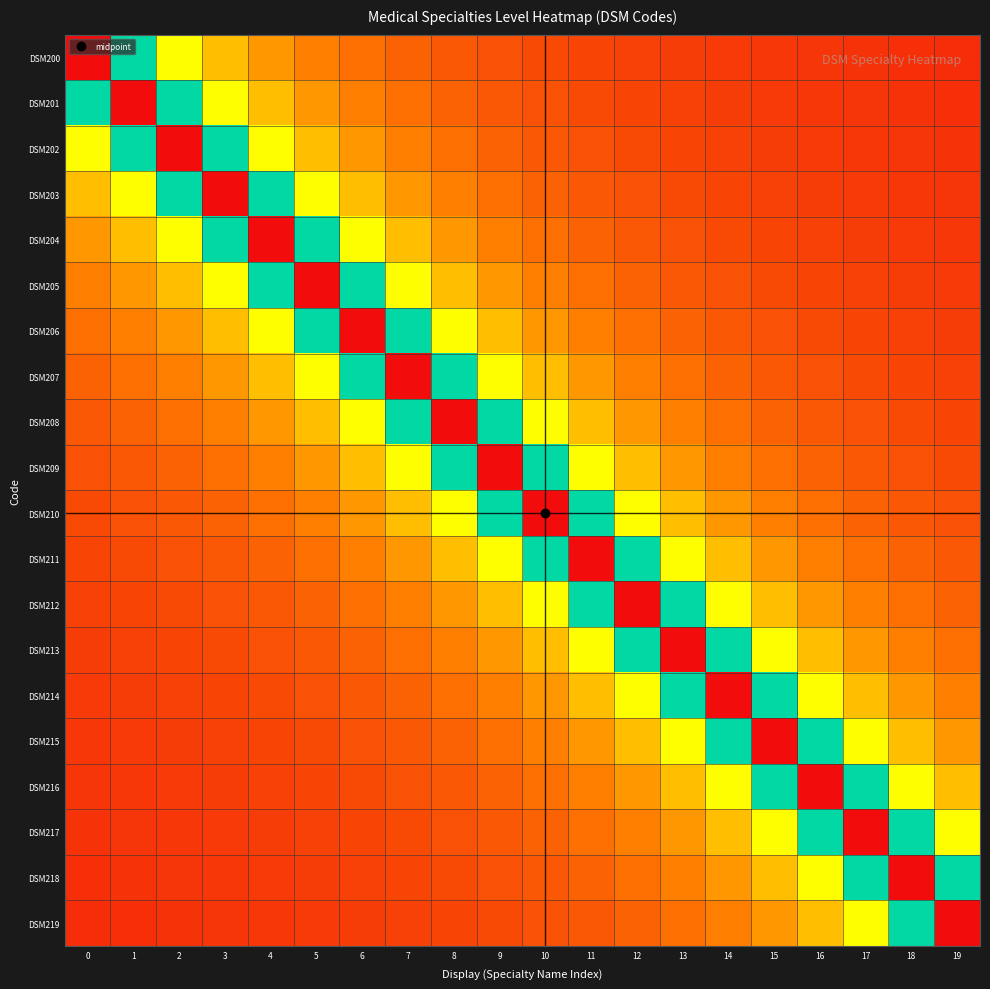

What is the spread (max minus min) of values at 9?

18.2